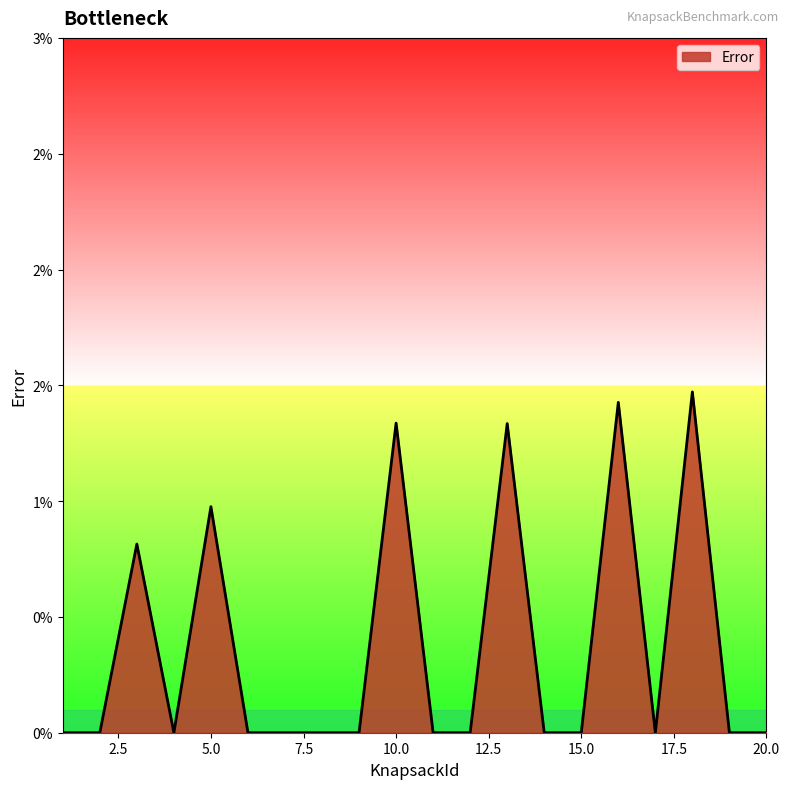

List the labels in order of value, smallest first.

1, 2, 4, 6, 7, 8, 9, 11, 12, 14, 15, 17, 19, 20, 3, 5, 13, 10, 16, 18